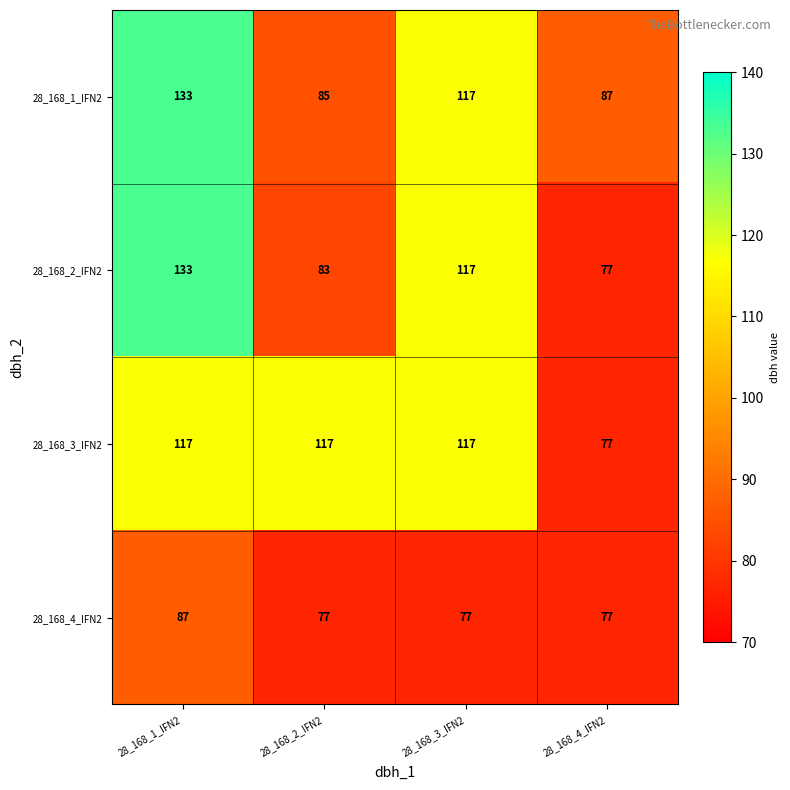

What is the sum of the 28_168_1_IFN2 values at 28_168_1_IFN2 and 28_168_3_IFN2?

250